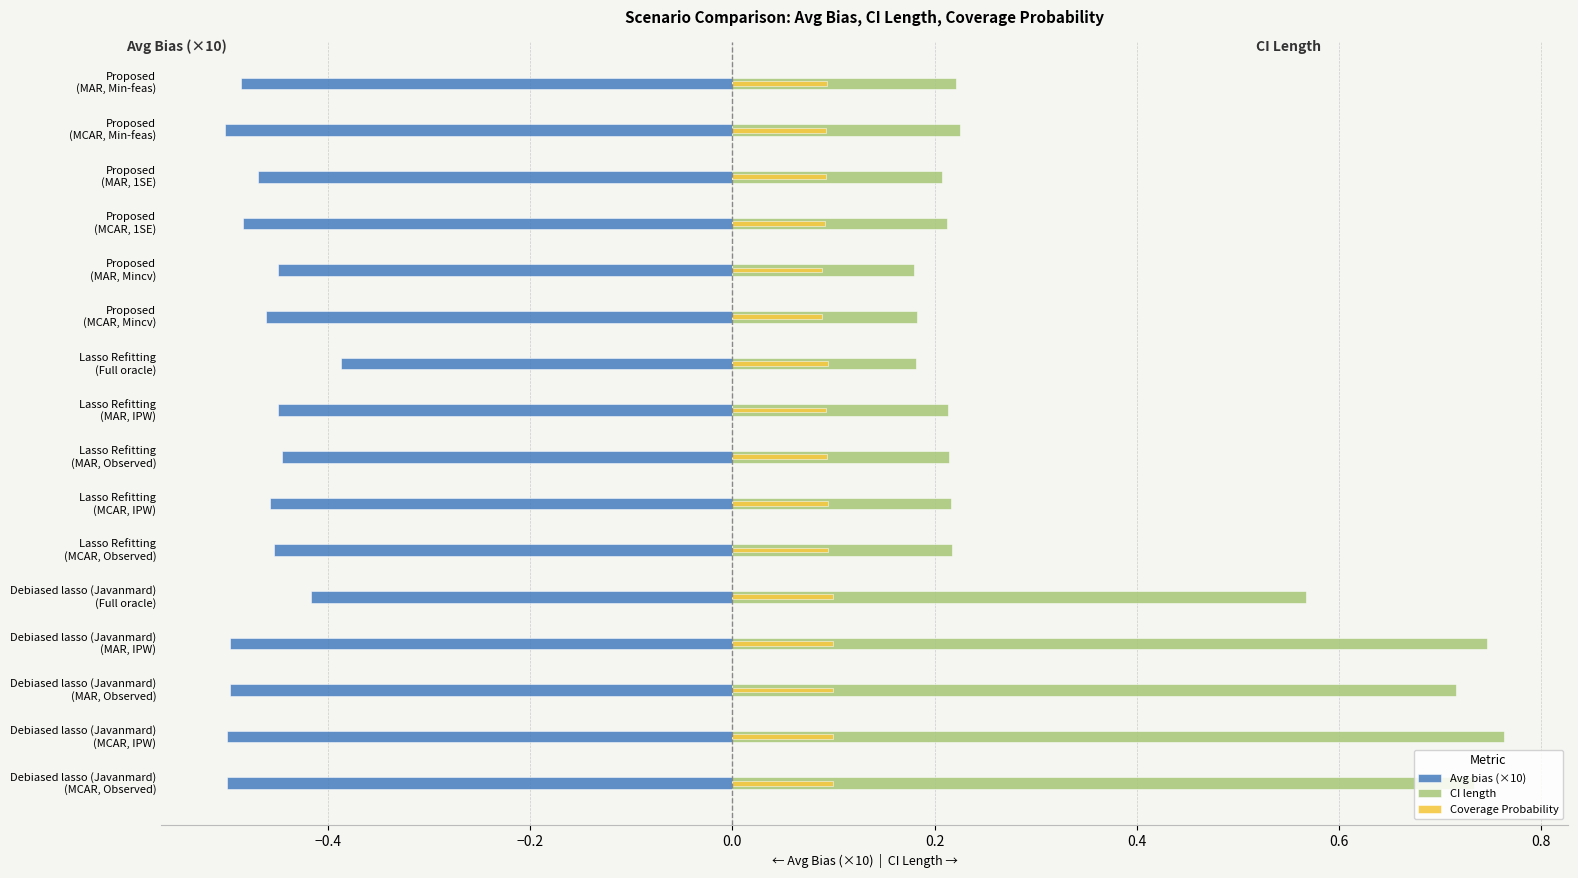

Count the Coverage Probability values in the range 0 to 1.

16